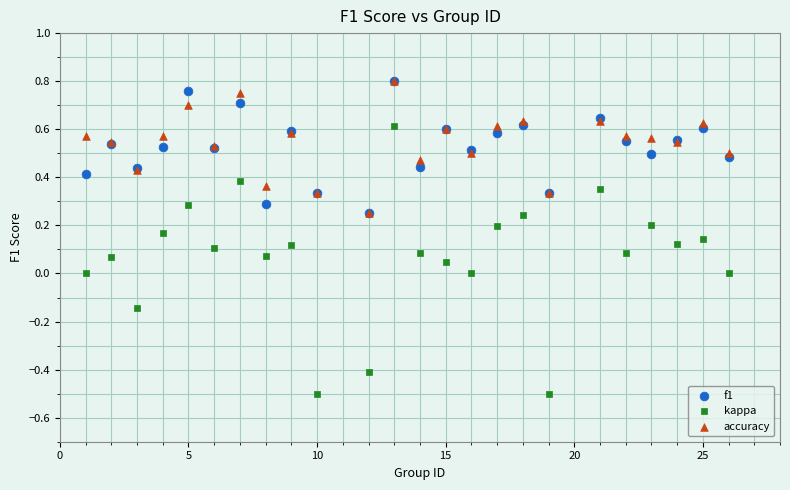

Which series has the largest Y range (max minus min)?

kappa